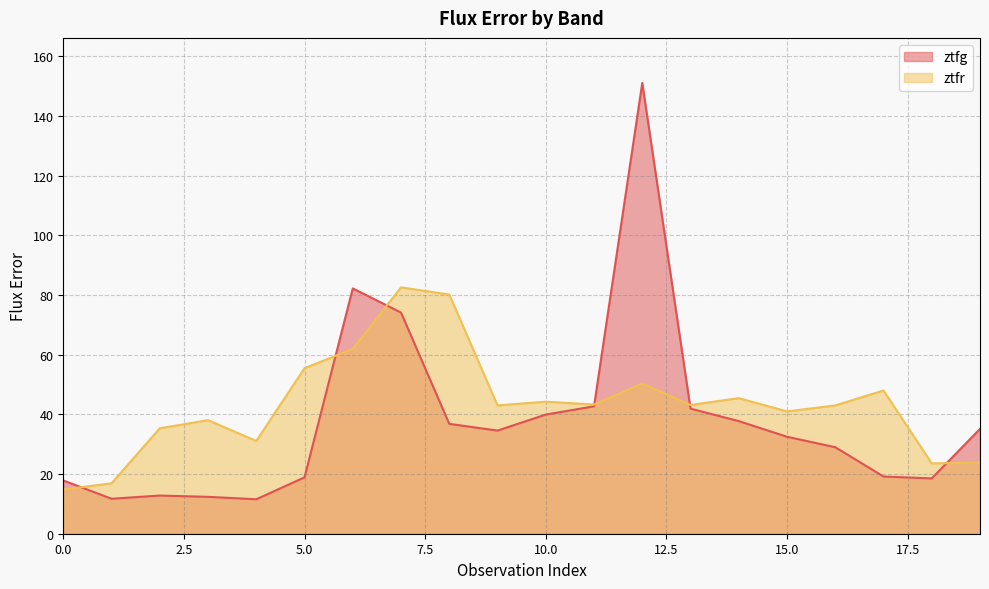

Rank the series by their average value, from lowest to highest.

ztfg, ztfr